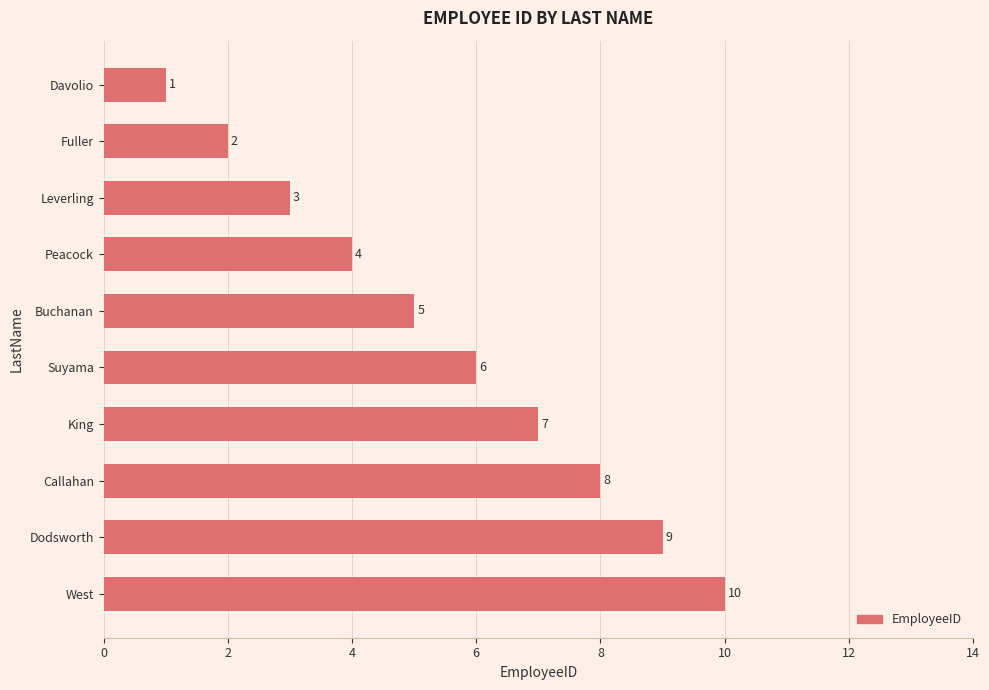

Are the bars horizontal?

Yes